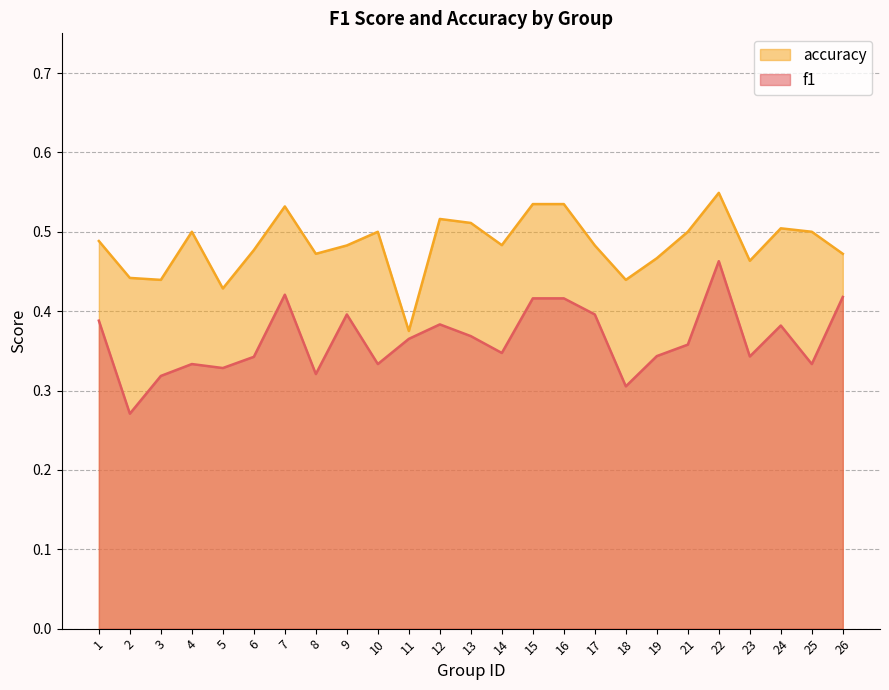

What is the smallest value displayed?

0.3